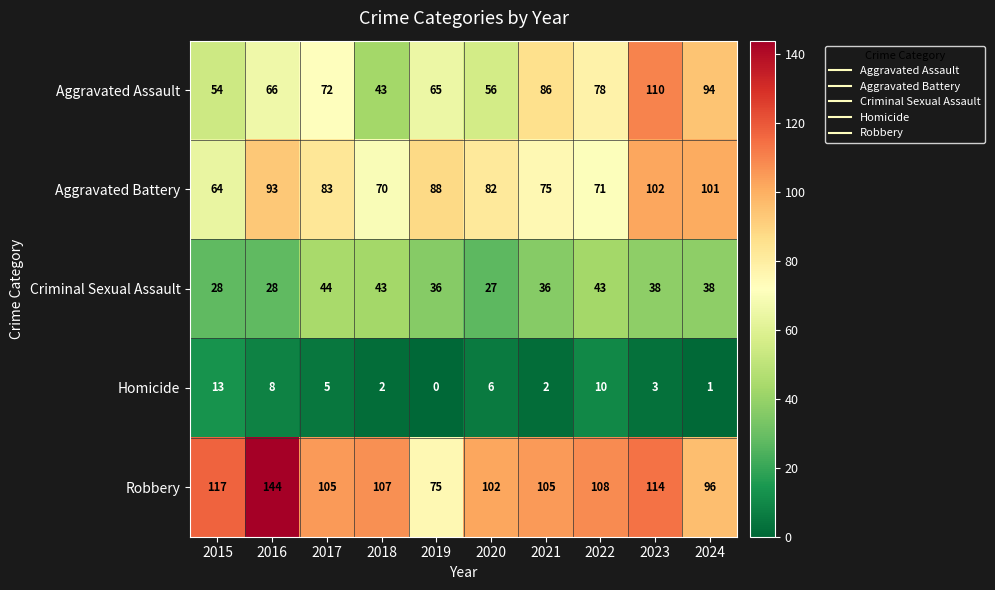

What is the total value across all series at 2017?

309